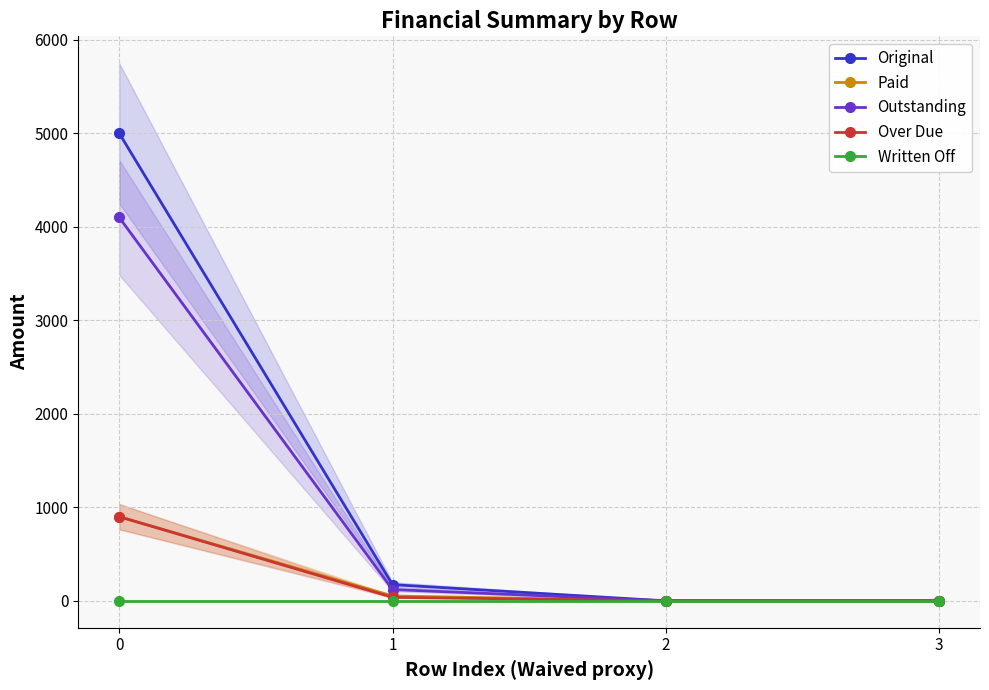

Reading left to right, list all the values displayed in this chart.

Original: 0=5000.0	1=173.7	2=0.0	3=0.0
Paid: 0=900.0	1=52.6	2=0.0	3=0.0
Outstanding: 0=4100.0	1=121.1	2=0.0	3=0.0
Over Due: 0=900.0	1=37.7	2=0.0	3=0.0
Written Off: 0=0.0	1=0.0	2=0.0	3=0.0